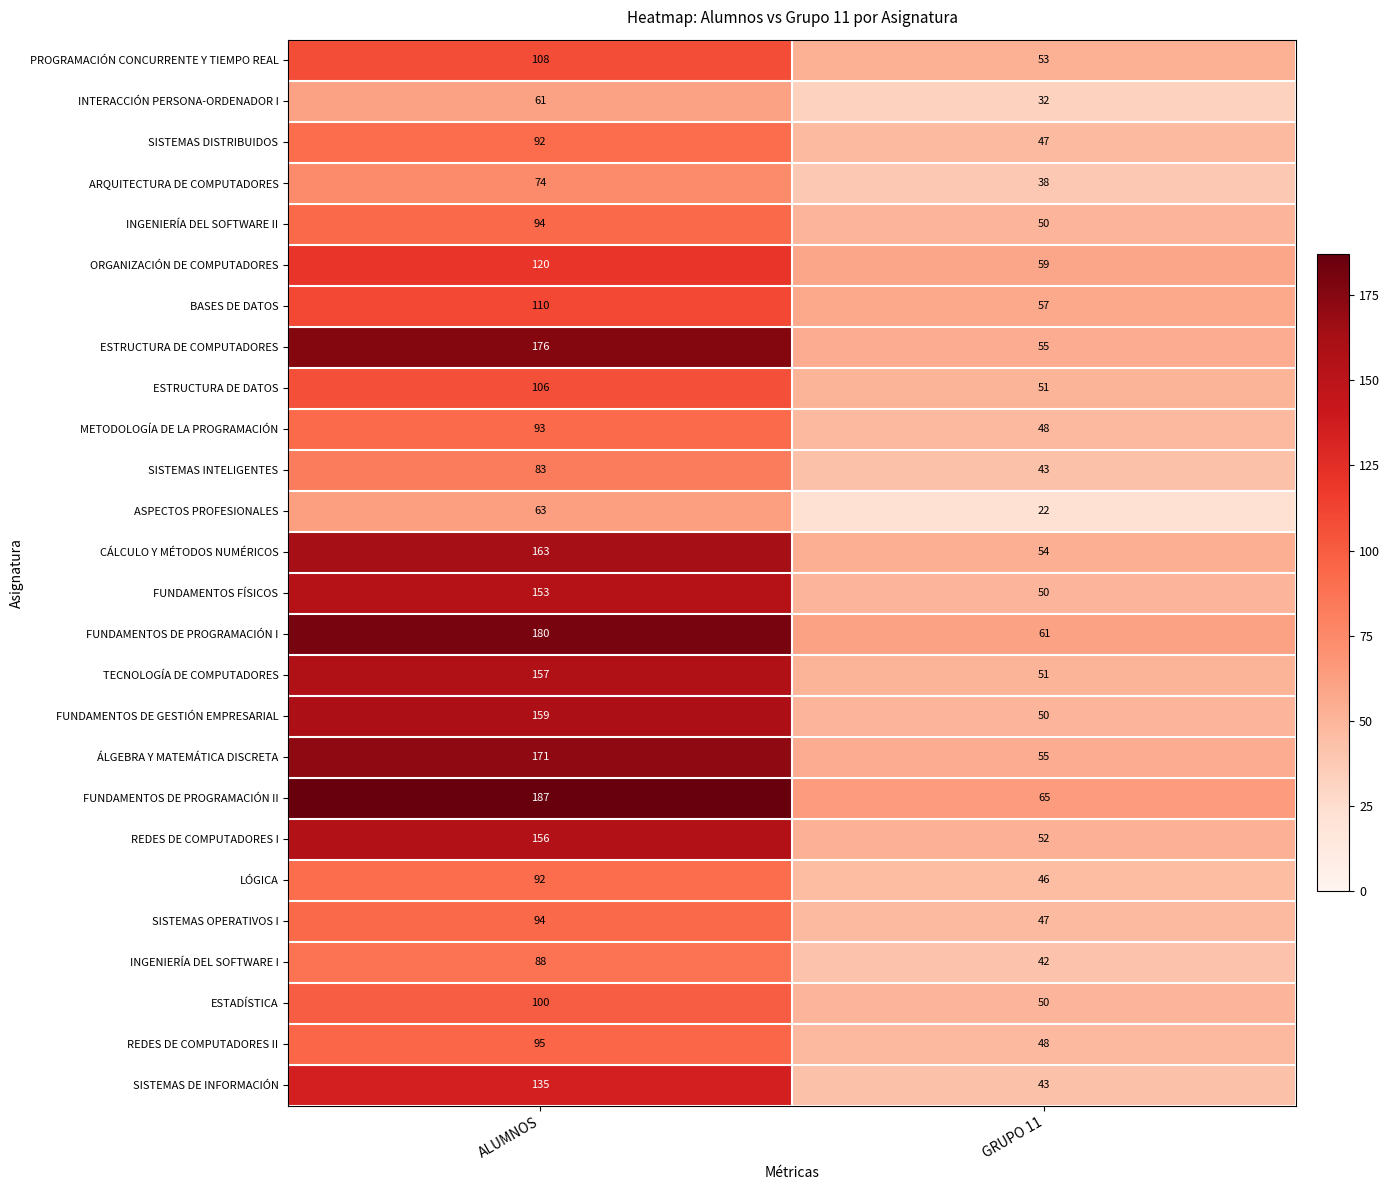

Count the number of data series in this chart.

26